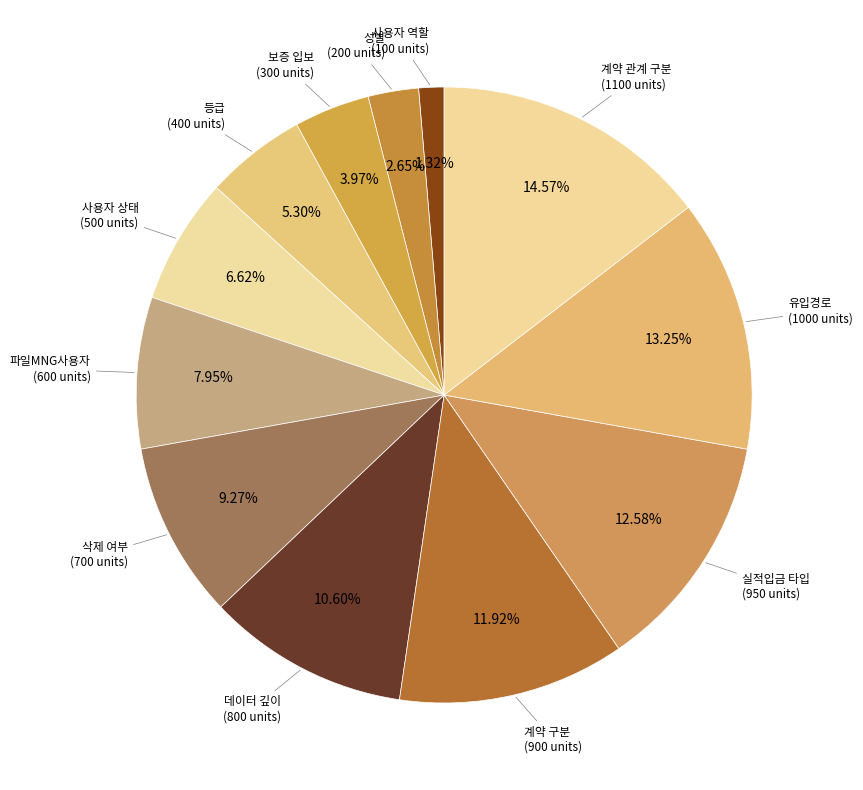

How much of the chart is everything except 등급?

94.7%